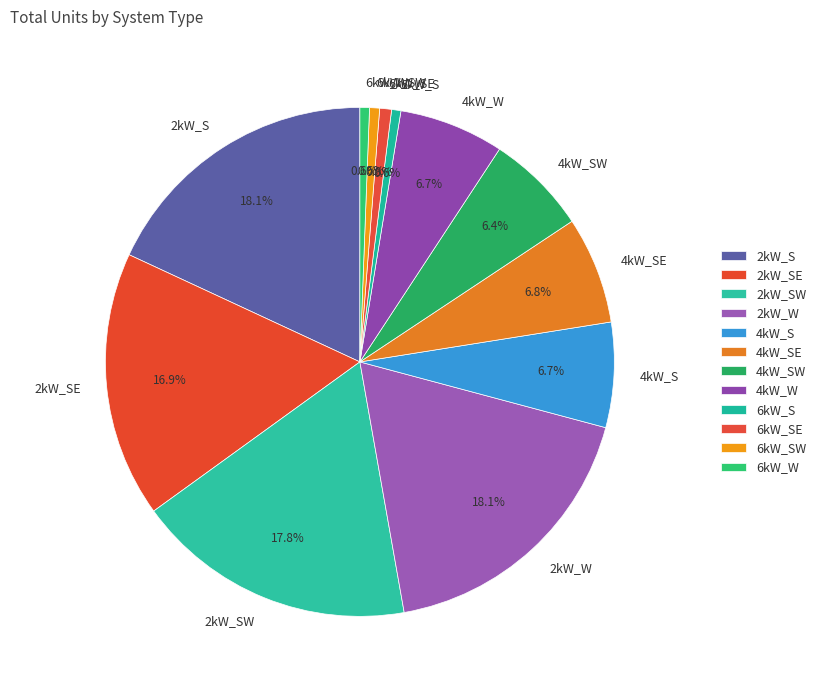

Is it true that 4kW_SE is 1% of the pie?

False